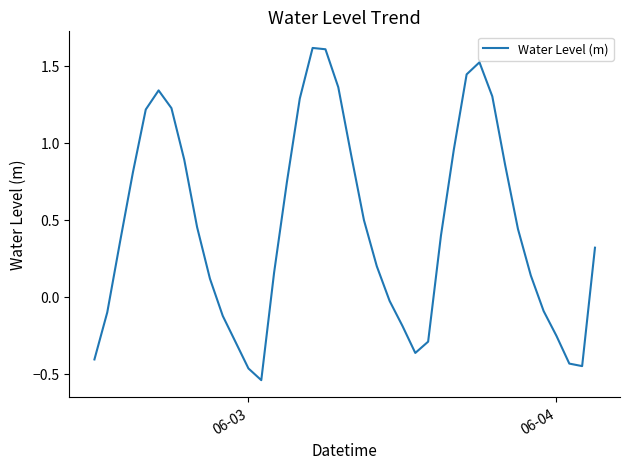

Does the chart display data point markers on the line(s)?

No